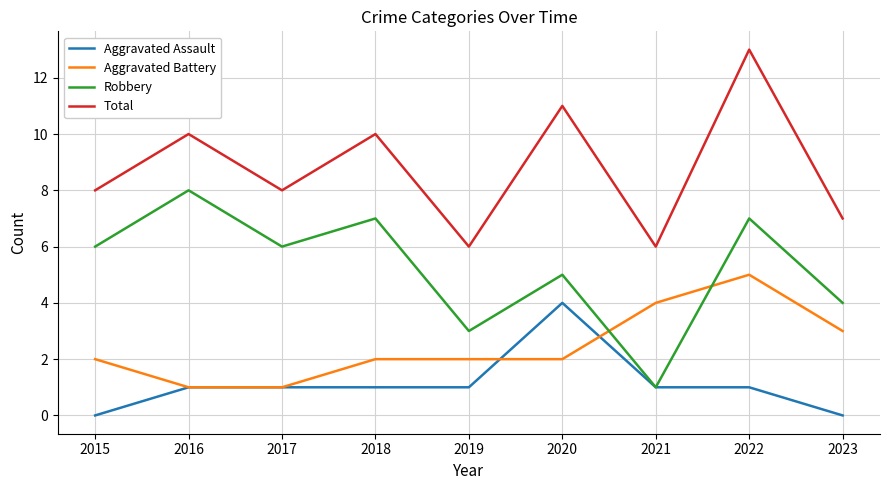

What is the difference between the maximum and second lowest values in the Aggravated Assault series?

4